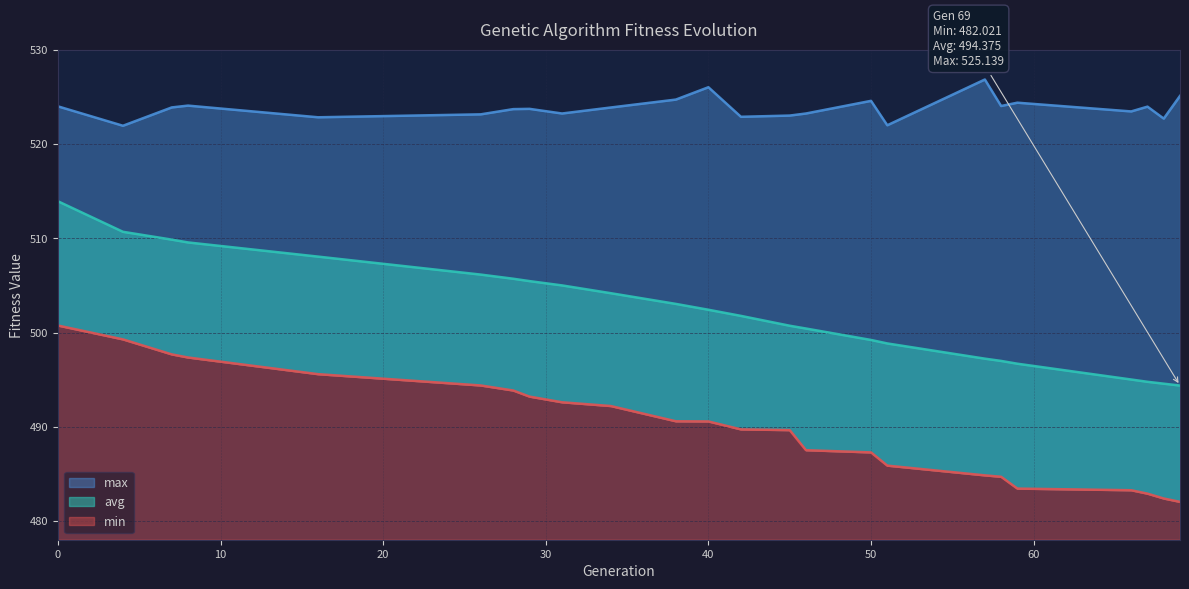

What is the sum of the min values at 16 and 69?

977.6